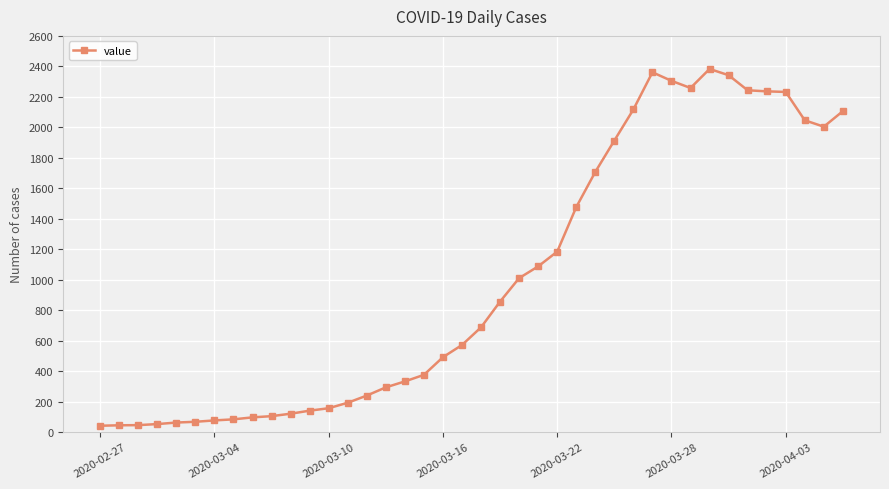

What is the sum of all values?

40132